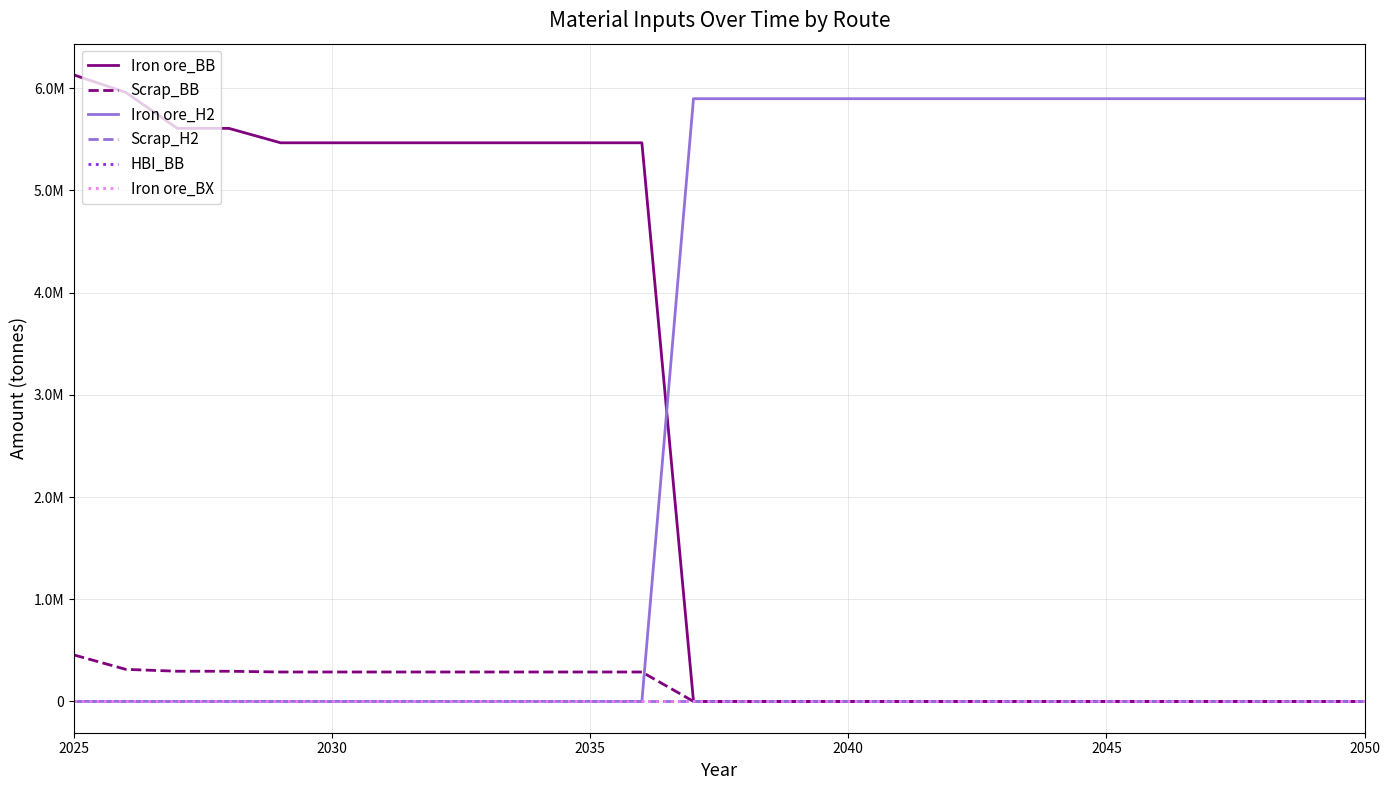

Does the chart display data point markers on the line(s)?

No